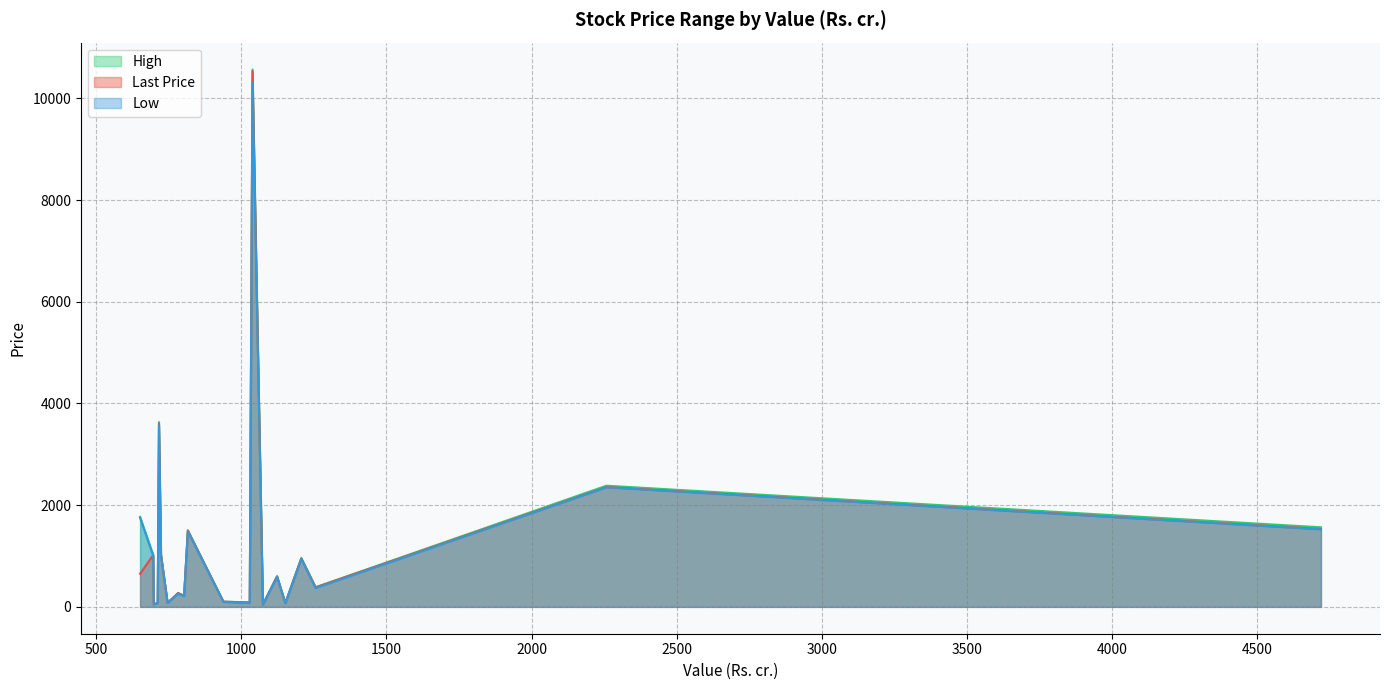

Which series has the largest range (max minus min)?

High